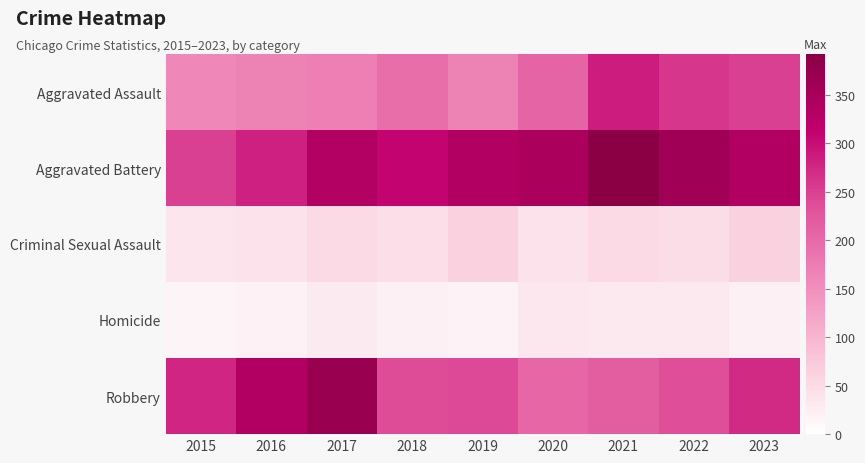

Which series has the largest total across all categories?

Aggravated Battery